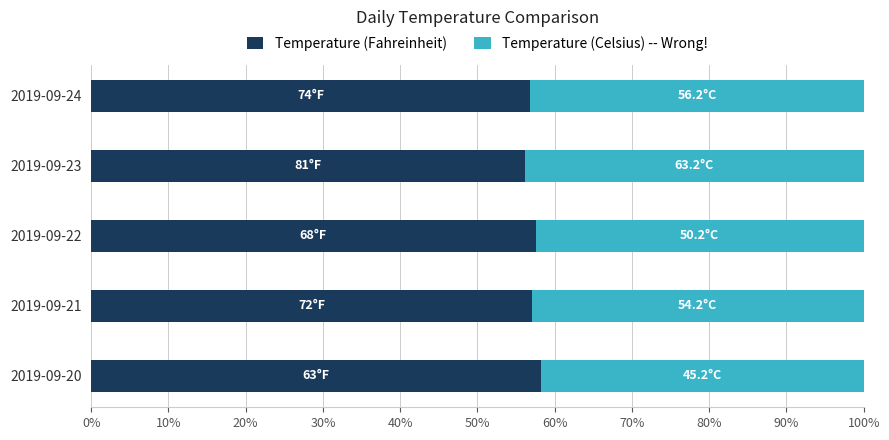

What are all the series names shown in the legend?

Temperature (Fahreinheit), Temperature (Celsius) -- Wrong!